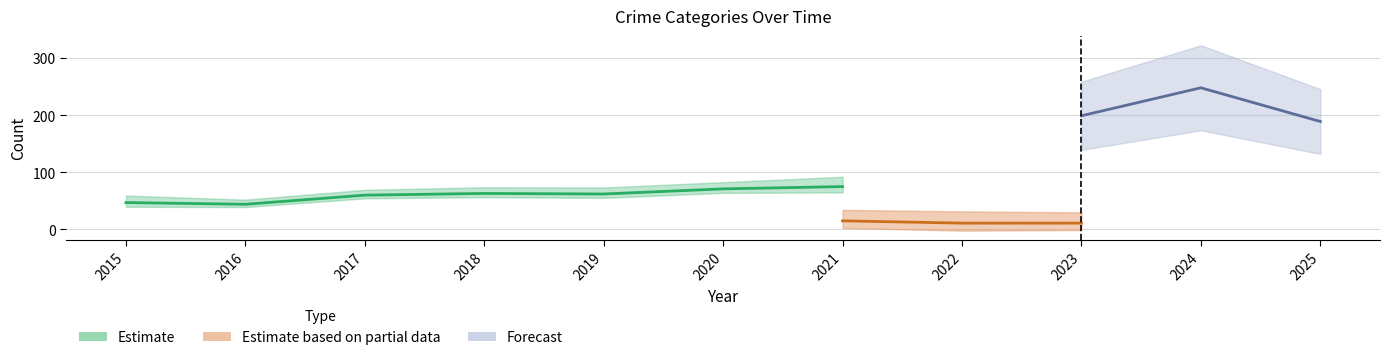

At which category is the sum across all series the highest?

2024